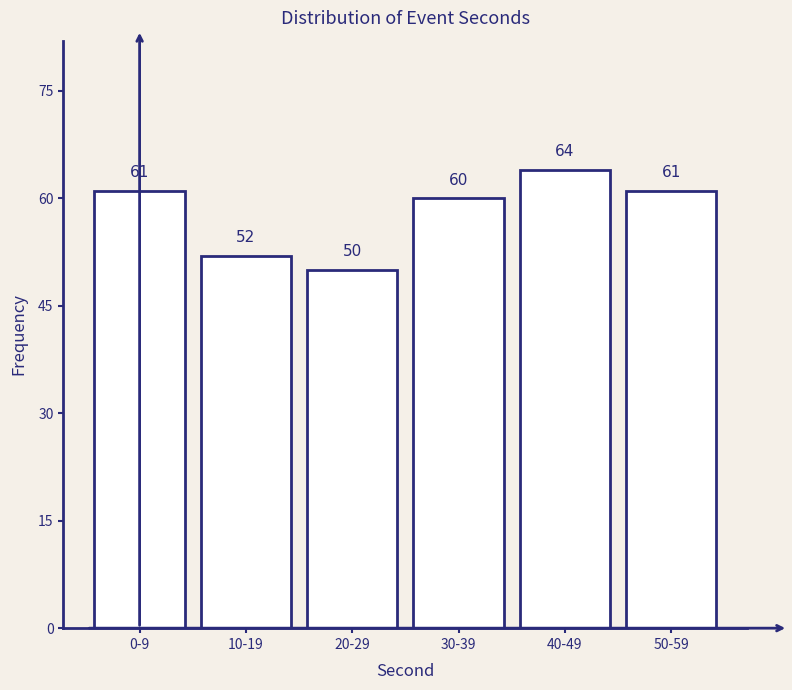

Reading right to left, extract all data points from this chart.

61	64	60	50	52	61